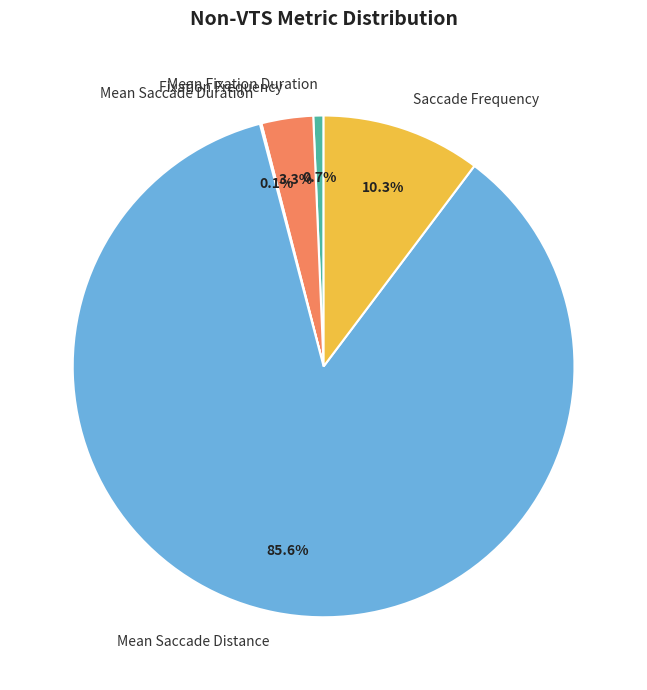

Combined, do Saccade Frequency and Mean Saccade Distance account for over 50%?

Yes